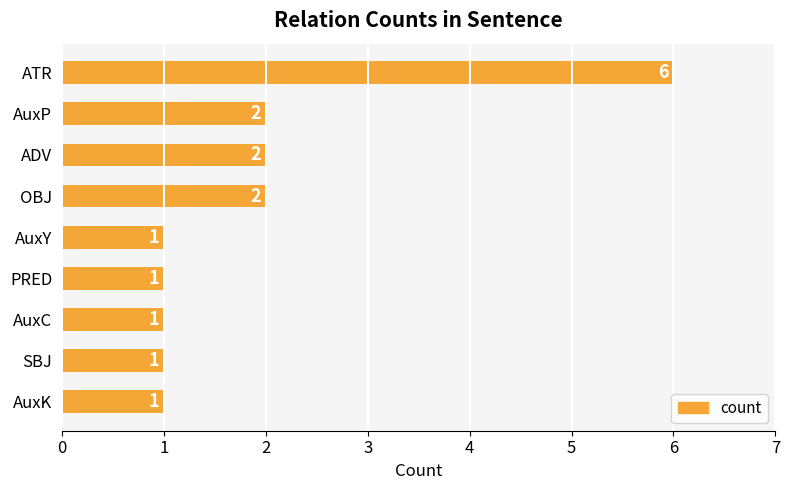

The value at PRED is 2. True or false?

False